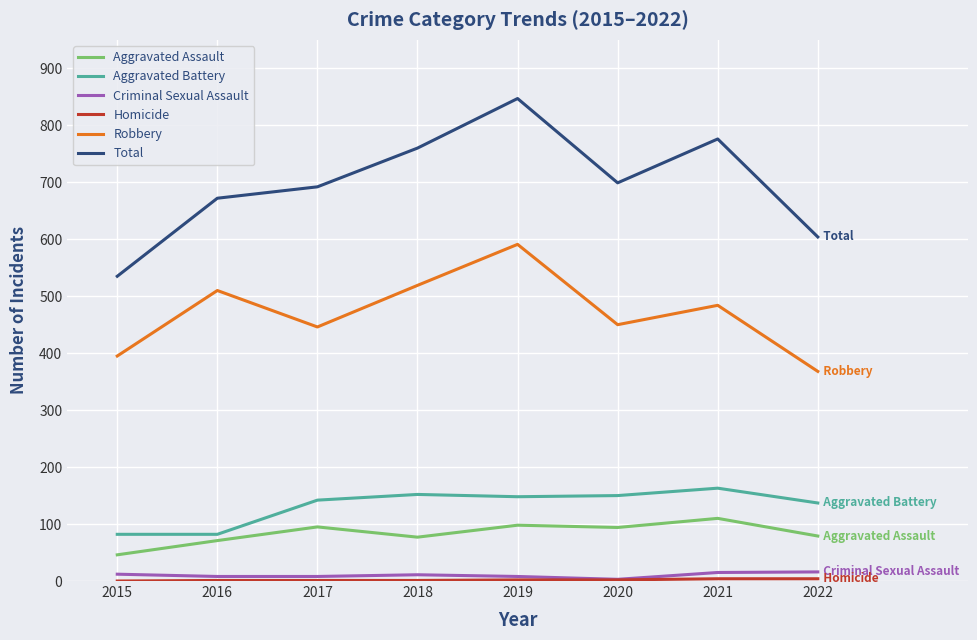

The value of Aggravated Battery at 2015 is 27. True or false?

False